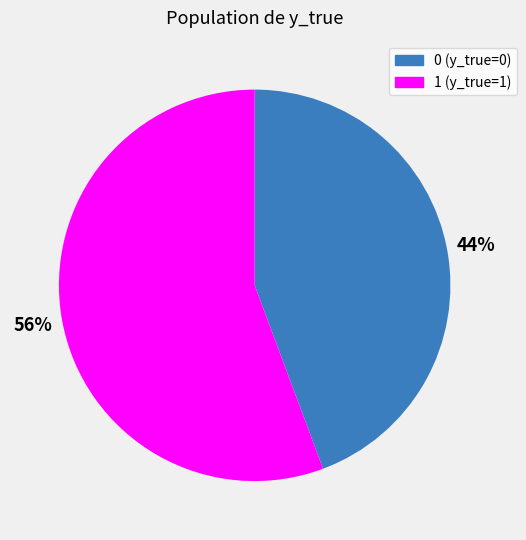

Count the number of slices in the pie.

2